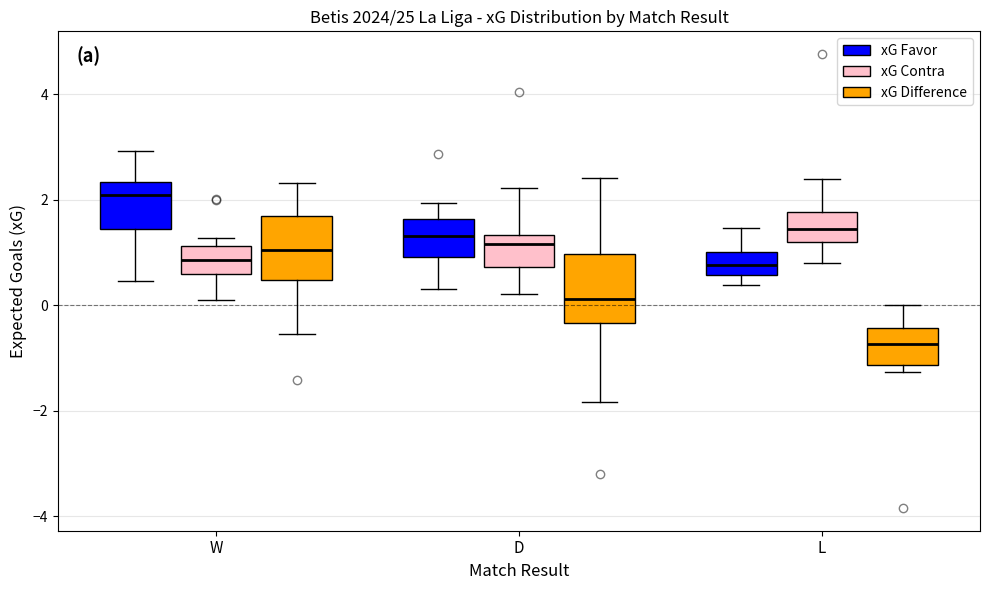

Reading left to right, transcribe this box plot: for each box, give where its median line is, the range the box spans, and where its two whiskers end, as read against the y-axis. The values are not printed on the chart, so give them approximately, as read against the axis.

W (xG Favor): median 2.0, box 1.4 to 2.4, whiskers 0.4 to 3.0
W (xG Contra): median 0.8, box 0.6 to 1.2, whiskers 0.2 to 1.2 (just above the box's upper edge)
W (xG Difference): median 1.0, box 0.4 to 1.6, whiskers -0.6 to 2.4
D (xG Favor): median 1.4, box 1.0 to 1.6, whiskers 0.4 to 2.0
D (xG Contra): median 1.2, box 0.8 to 1.4, whiskers 0.2 to 2.2
D (xG Difference): median 0.2, box -0.4 to 1.0, whiskers -1.8 to 2.4
L (xG Favor): median 0.8, box 0.6 to 1.0, whiskers 0.4 to 1.4
L (xG Contra): median 1.4, box 1.2 to 1.8, whiskers 0.8 to 2.4
L (xG Difference): median -0.8, box -1.2 to -0.4, whiskers -1.2 (just below the box's lower edge) to 0.0